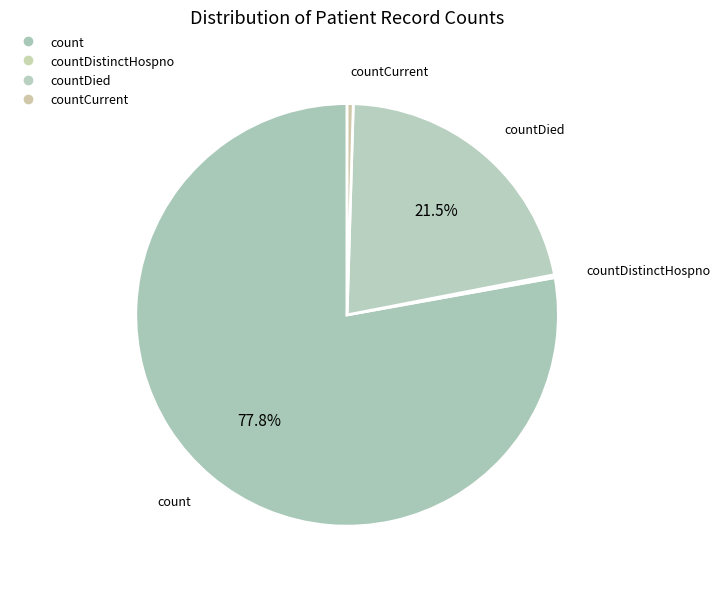

What is the largest slice in the pie chart?

count